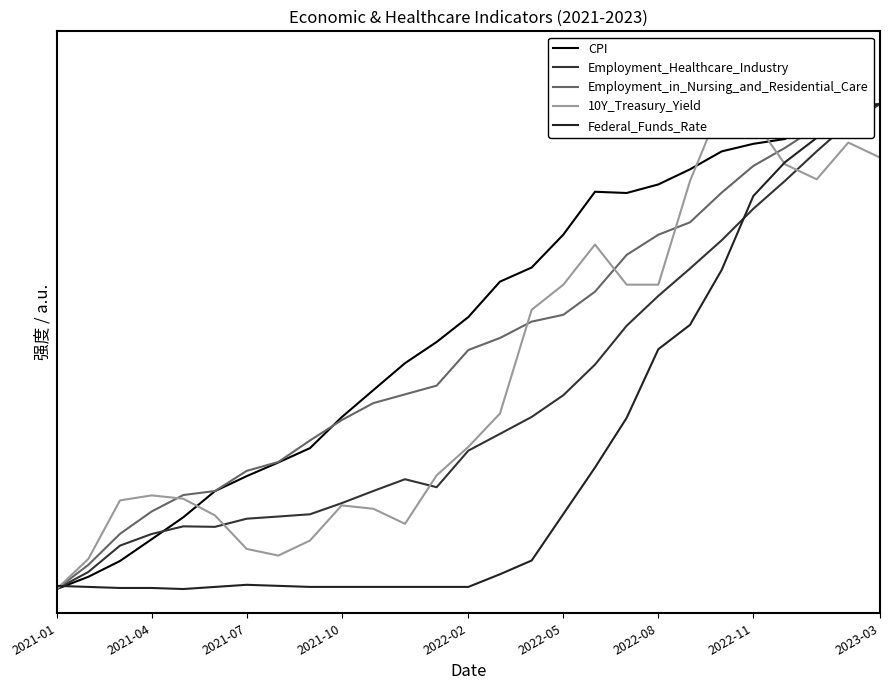

At which category is the sum across all series the highest?

2023-03